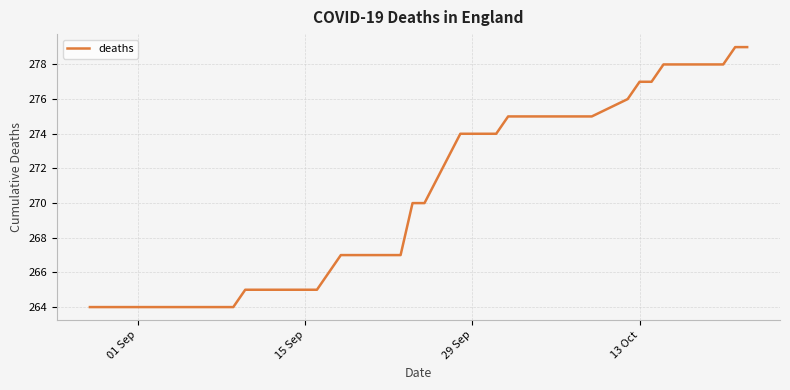

What is the difference between the maximum and minimum values?

15